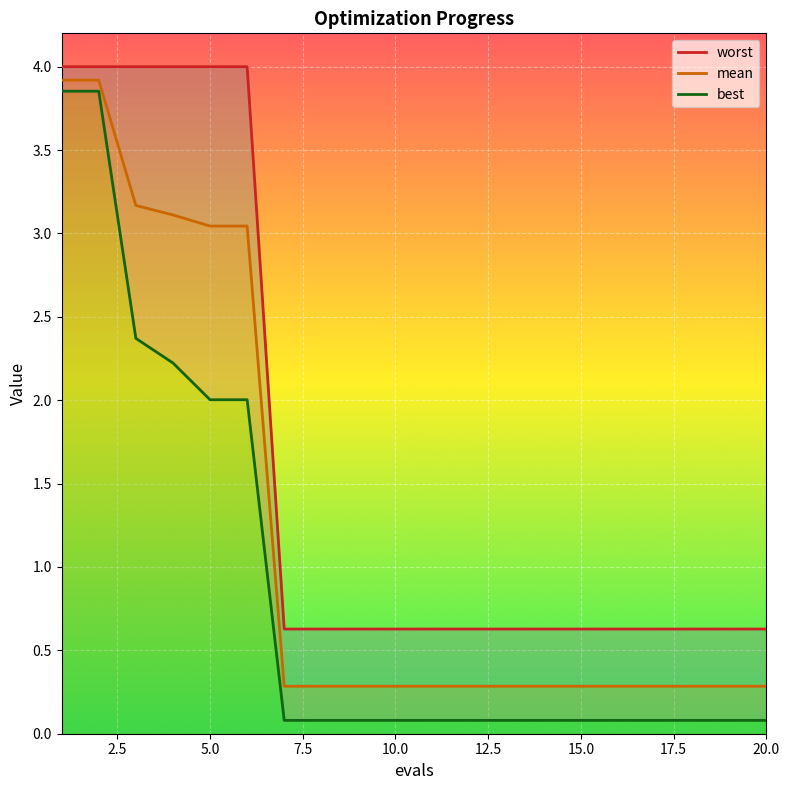

What is the value of the worst point at the 5th from the left?

4.0